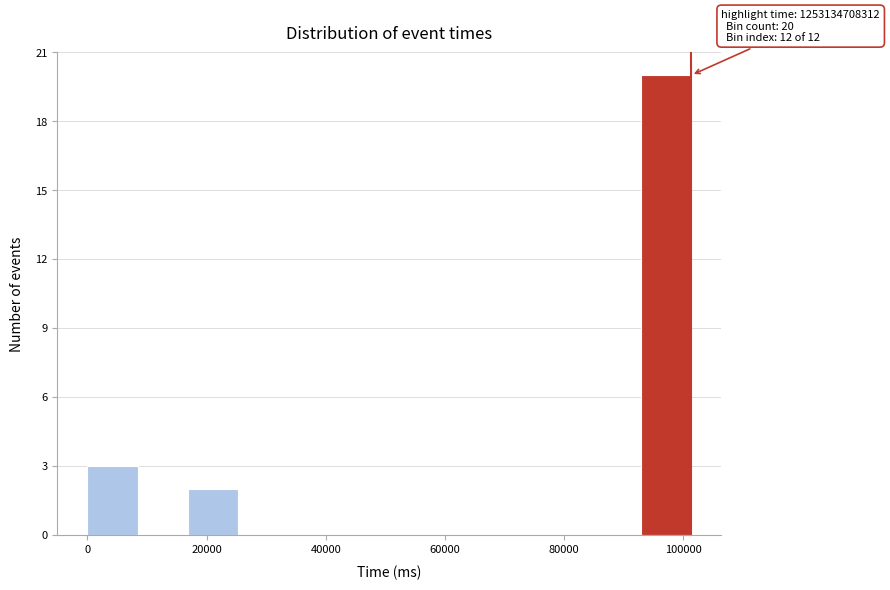

Which range on the x-axis has the tallest bar?

92000 to 102000